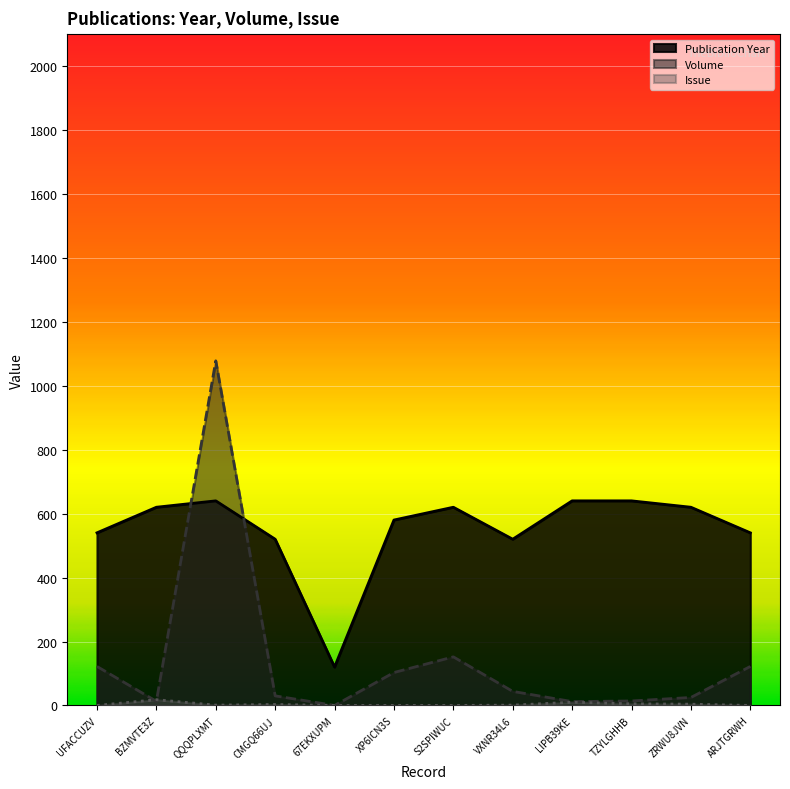

Between which two adjacent categories do Publication Year and Volume first intersect?

BZMVTE3Z and QQQPLXMT